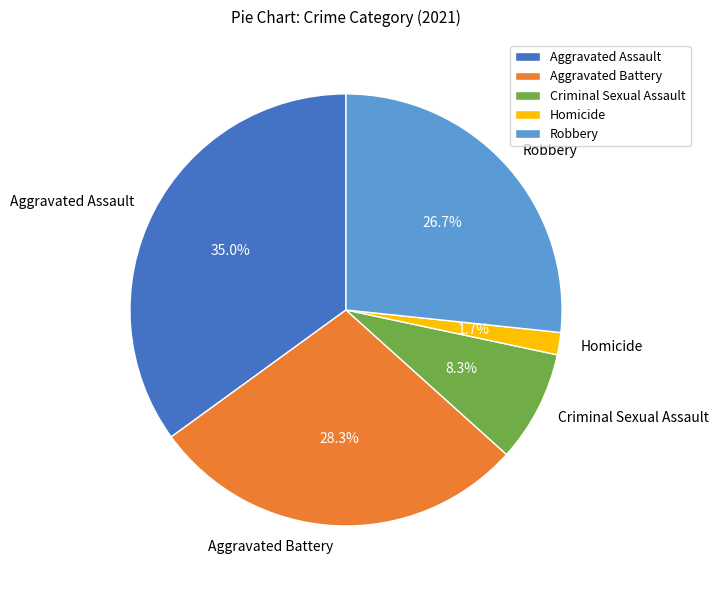

To the nearest percent, what portion does Criminal Sexual Assault represent?

8%